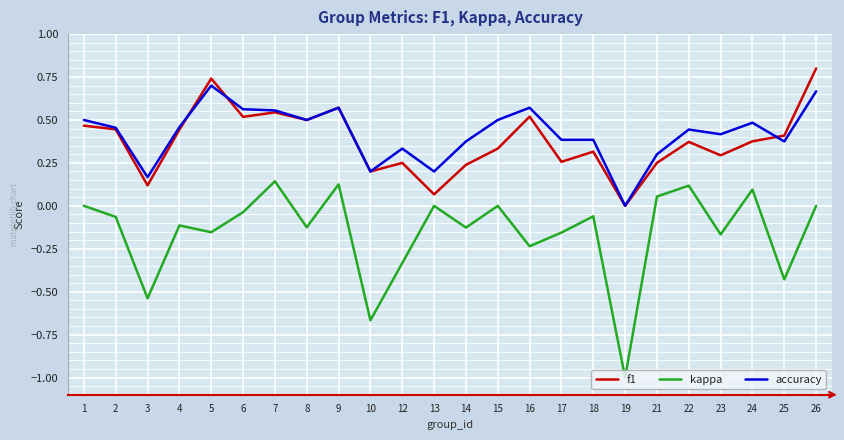

True or false: kappa and f1 intersect in this chart.

False